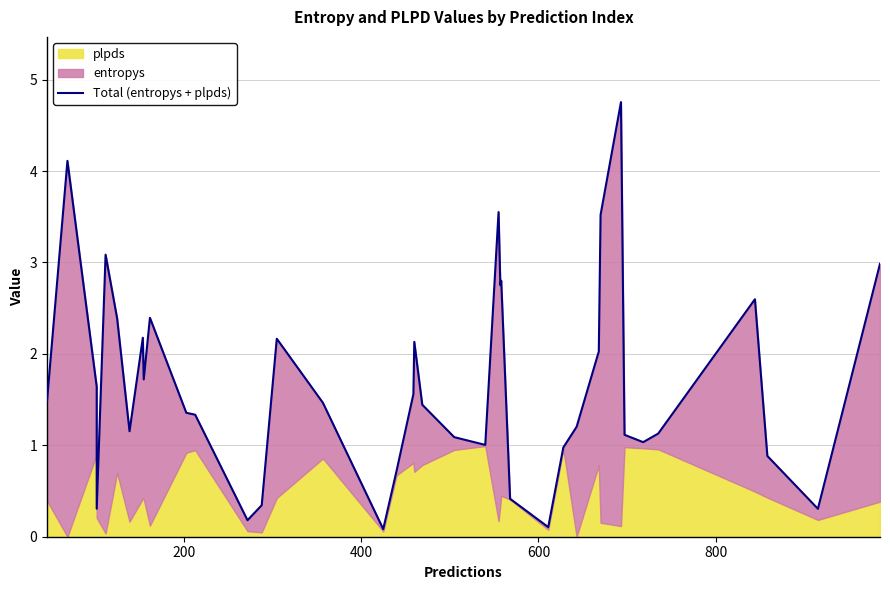

How many values are below 1?

10